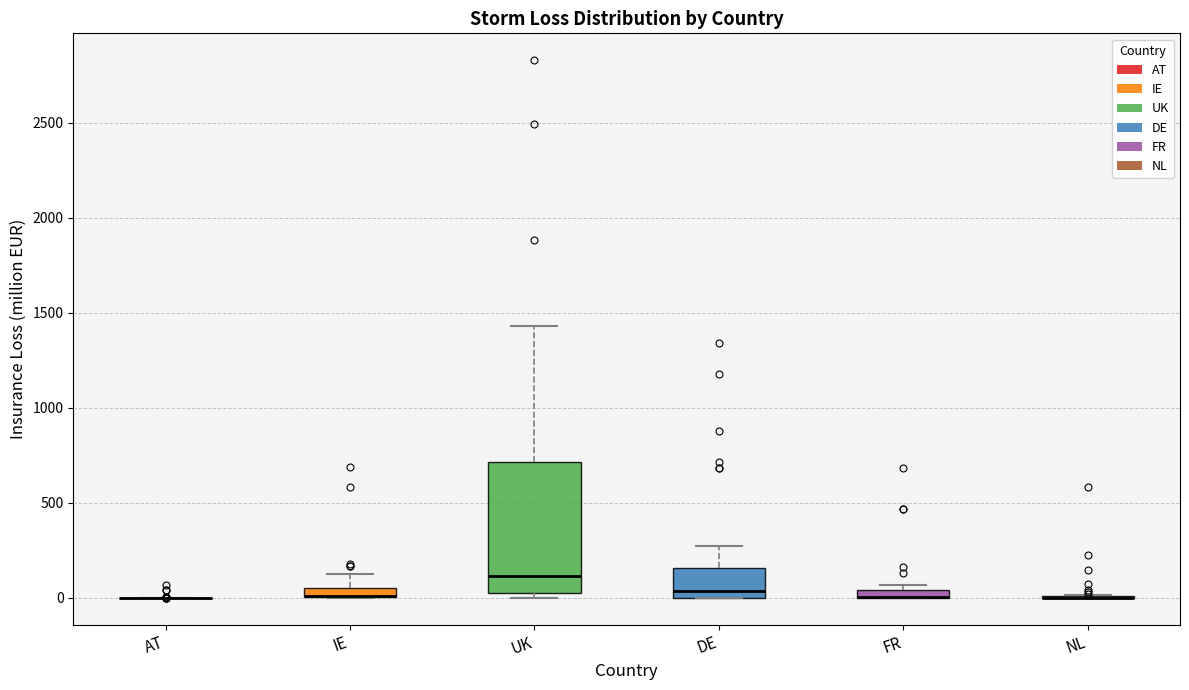

Where is the upper edge of the box for FR on the y-axis? The values are not printed on the chart, so give them approximately, as read against the axis.

50